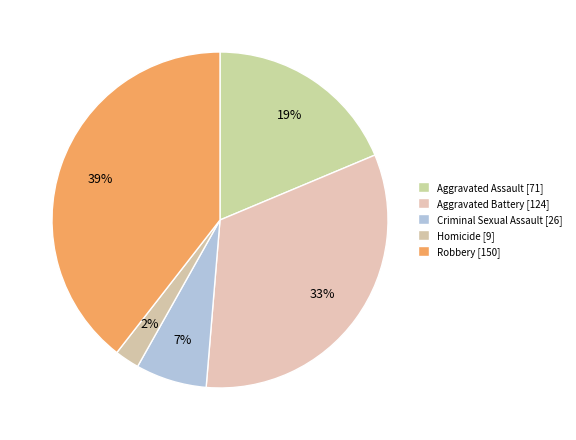

Is there any slice that represents more than half of the pie?

No